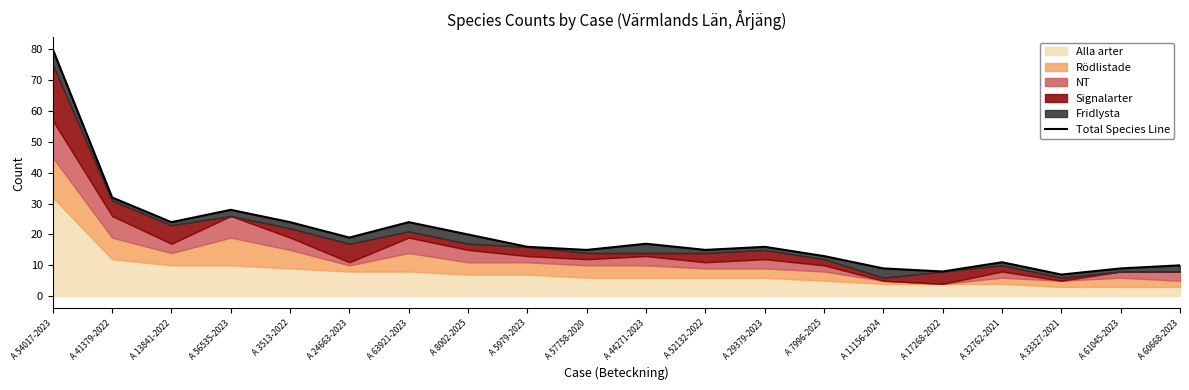

The value at A 32762-2021 is 11. True or false?

True